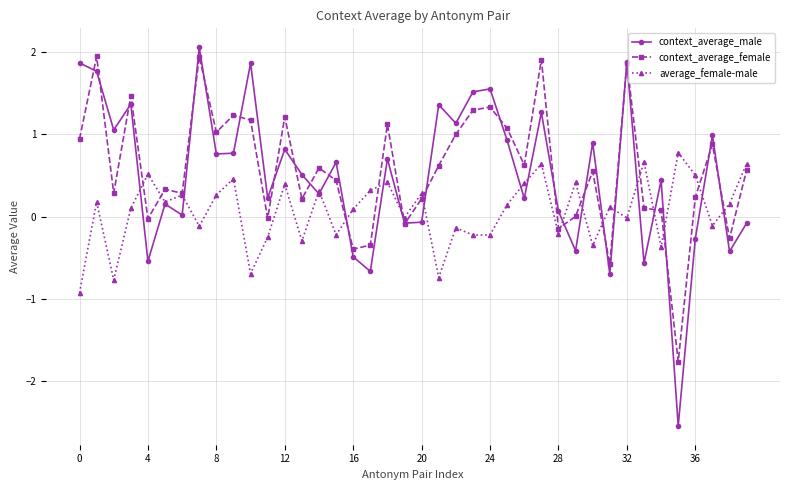

What is the value of the context_average_female point at the 11th from the left?

1.2